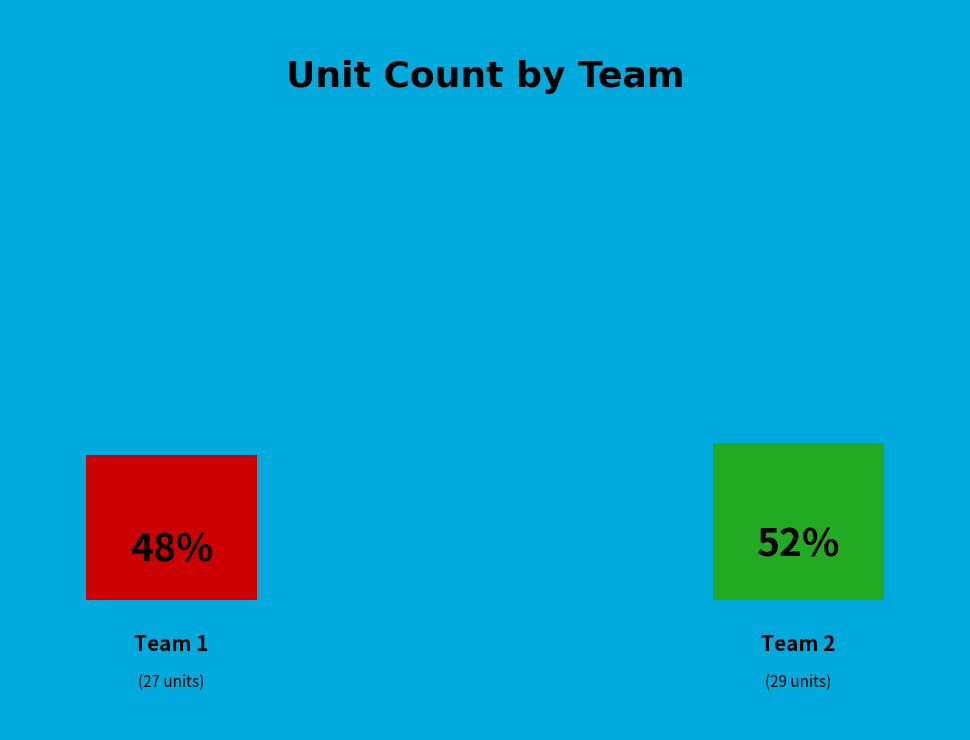

Combined, do Team 2 and Team 1 account for over 50%?

Yes